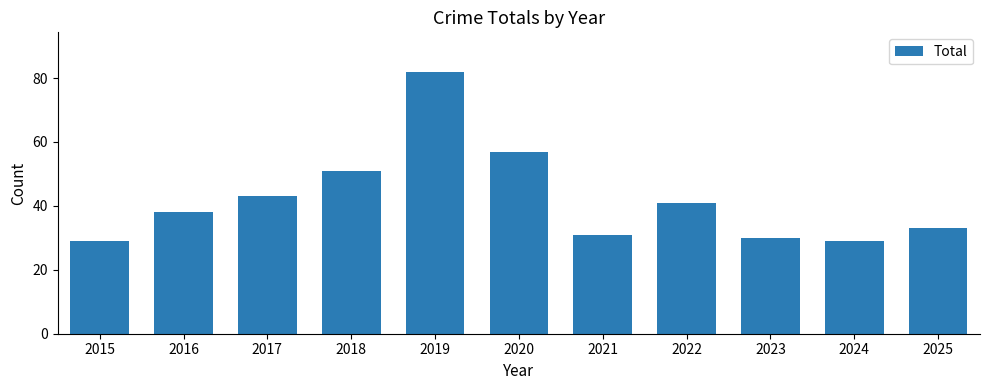

What is the smallest value displayed?

29